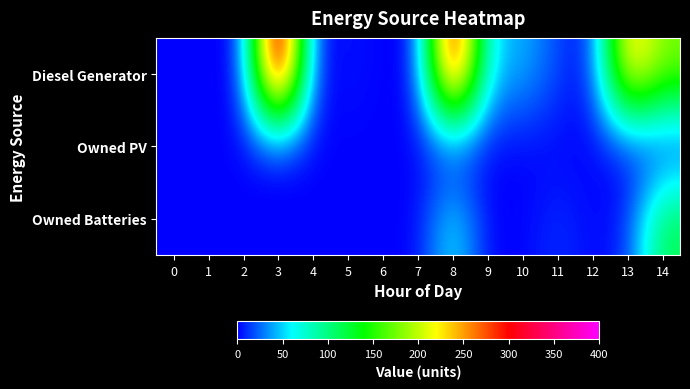

Reading left to right, list all the values displayed in this chart.

Diesel Generator: 0=0	1=0	2=0	3=400	4=0	5=5	6=0	7=0	8=356	9=49	10=44	11=17	12=0	13=255	14=179
Owned PV: 0=0	1=0	2=0	3=0	4=0	5=0	6=0	7=0	8=0	9=0	10=0	11=0	12=0	13=0	14=0
Owned Batteries: 0=0	1=0	2=0	3=0	4=0	5=0	6=0	7=0	8=63	9=0	10=0	11=12	12=1	13=8	14=118